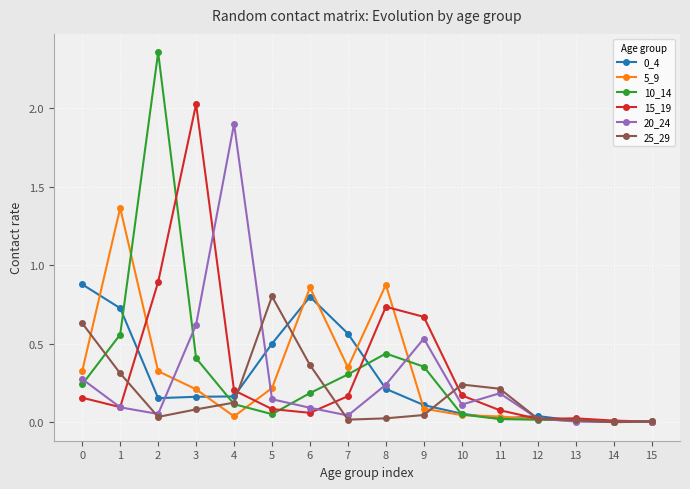

How many series are shown in this chart?

6